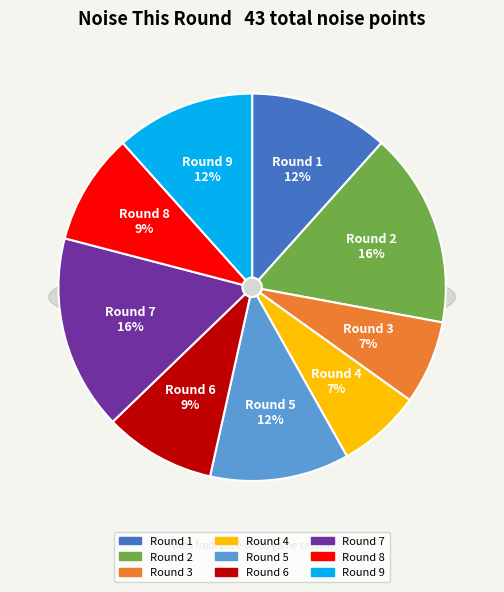

To the nearest percent, what is the average slice percentage?

11%